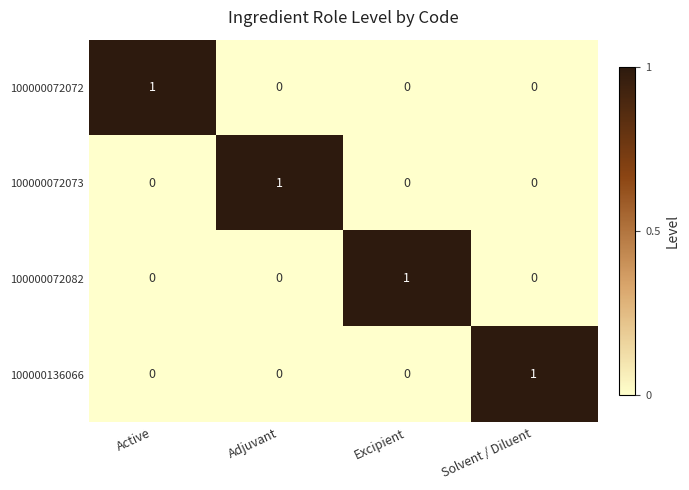

True or false: 100000072072 has a value of 0 at Excipient.

True